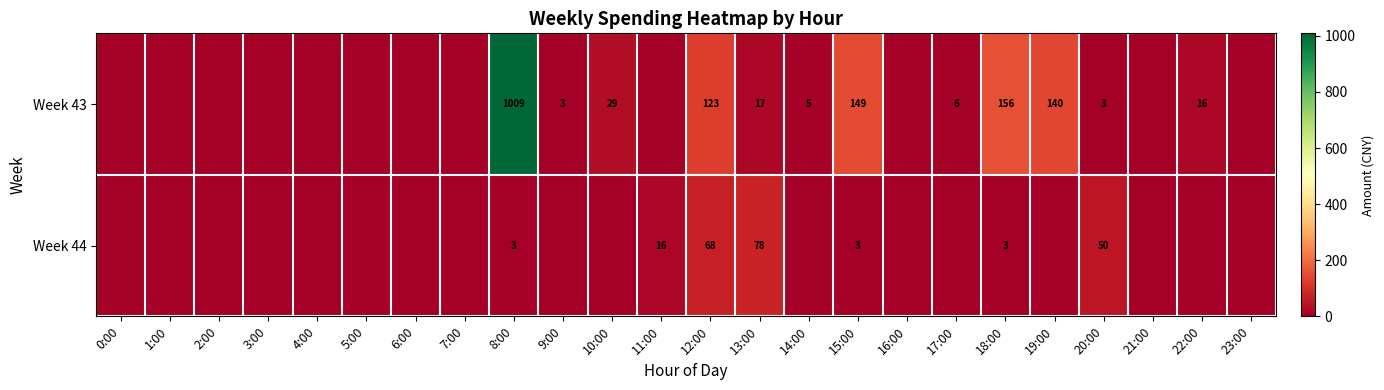

What is the spread (max minus min) of values at 20:00?

47